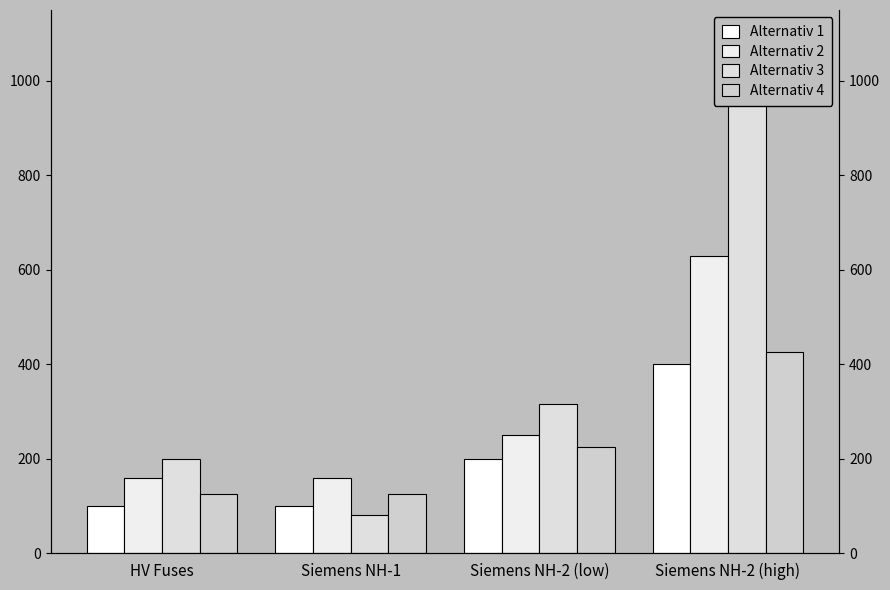

What is the label of the 1st bar from the left?

HV Fuses